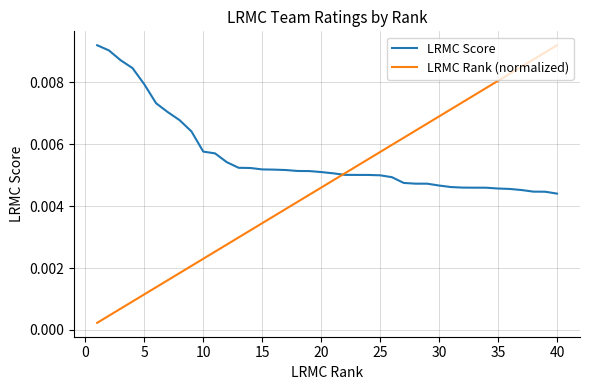

List the series in order of their overall mean, lowest first.

LRMC Rank (normalized), LRMC Score